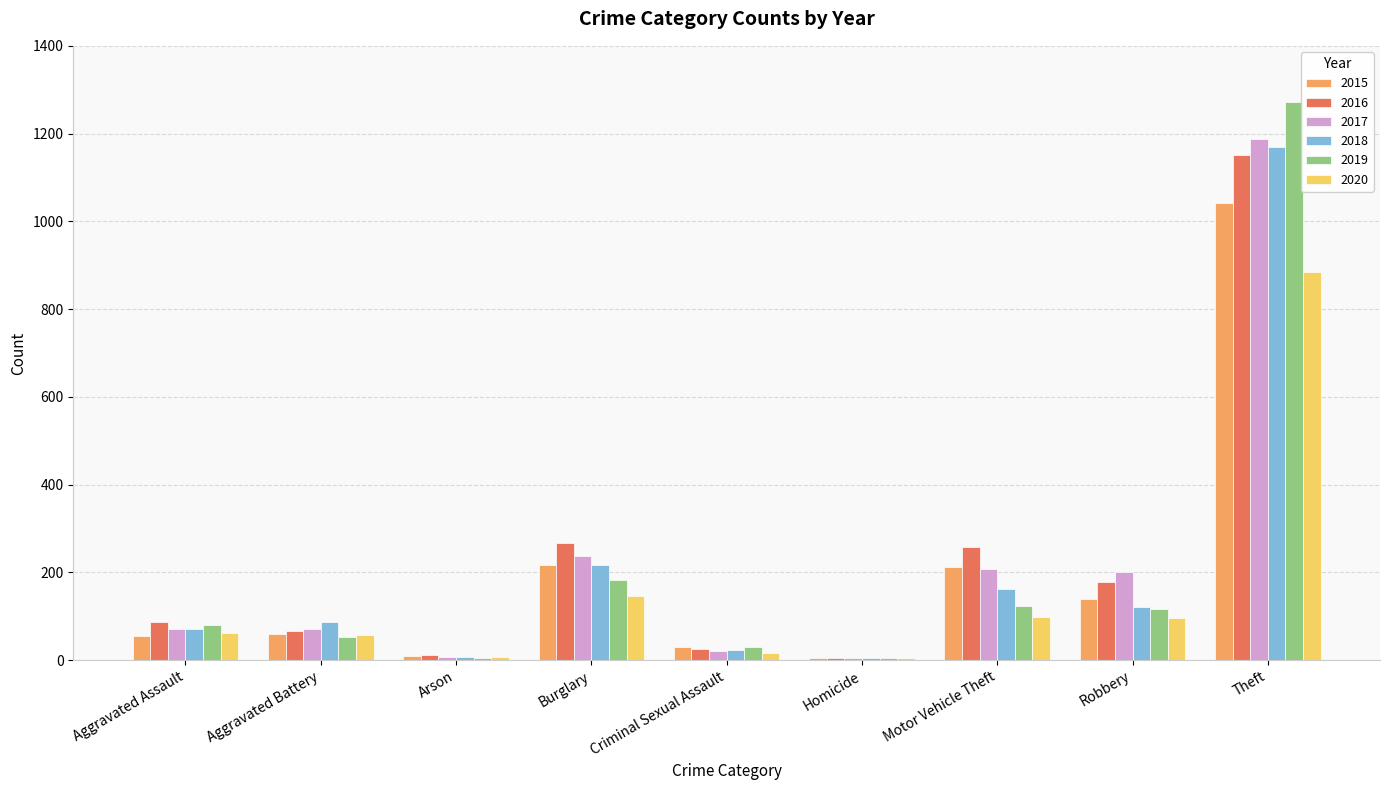

What is the maximum value shown in the chart?

1272